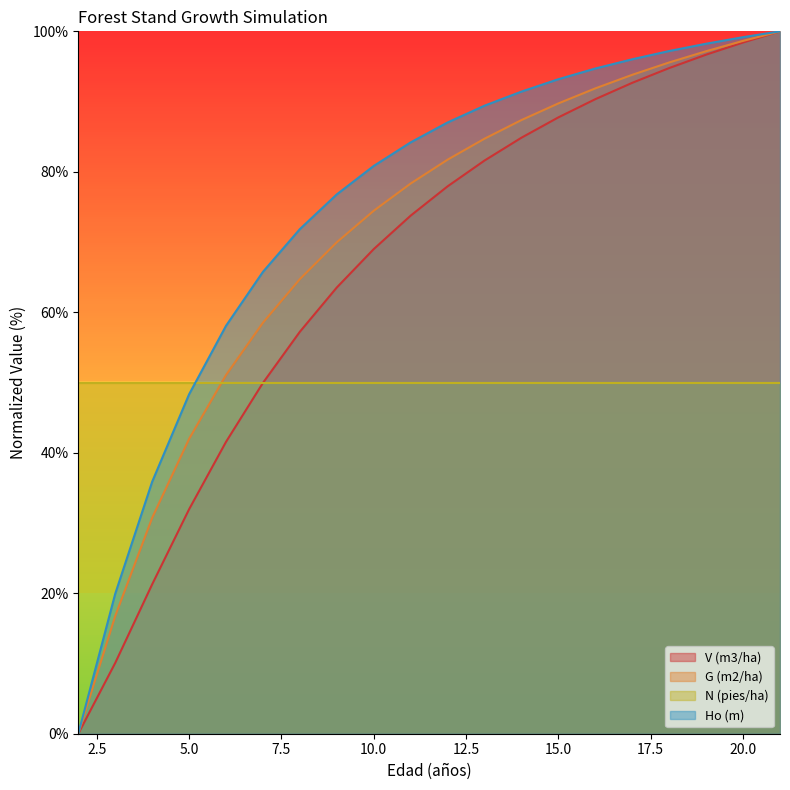

What is the average value of the V (m3/ha) series?

66.2